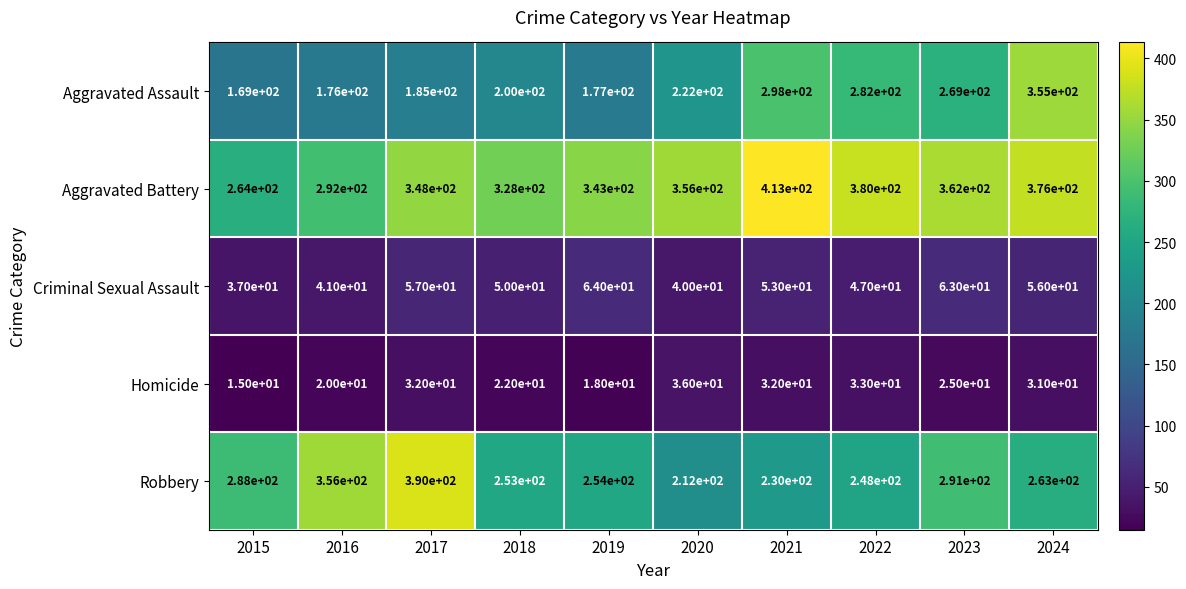

Which series changed the most between 2017 and 2018?

Robbery